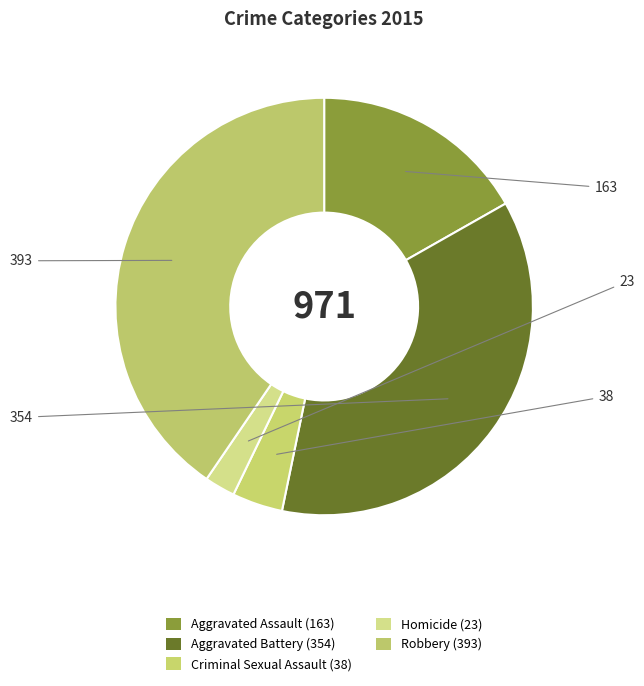

Approximately how many times larger is the value at Aggravated Battery compared to Aggravated Assault?

2.2